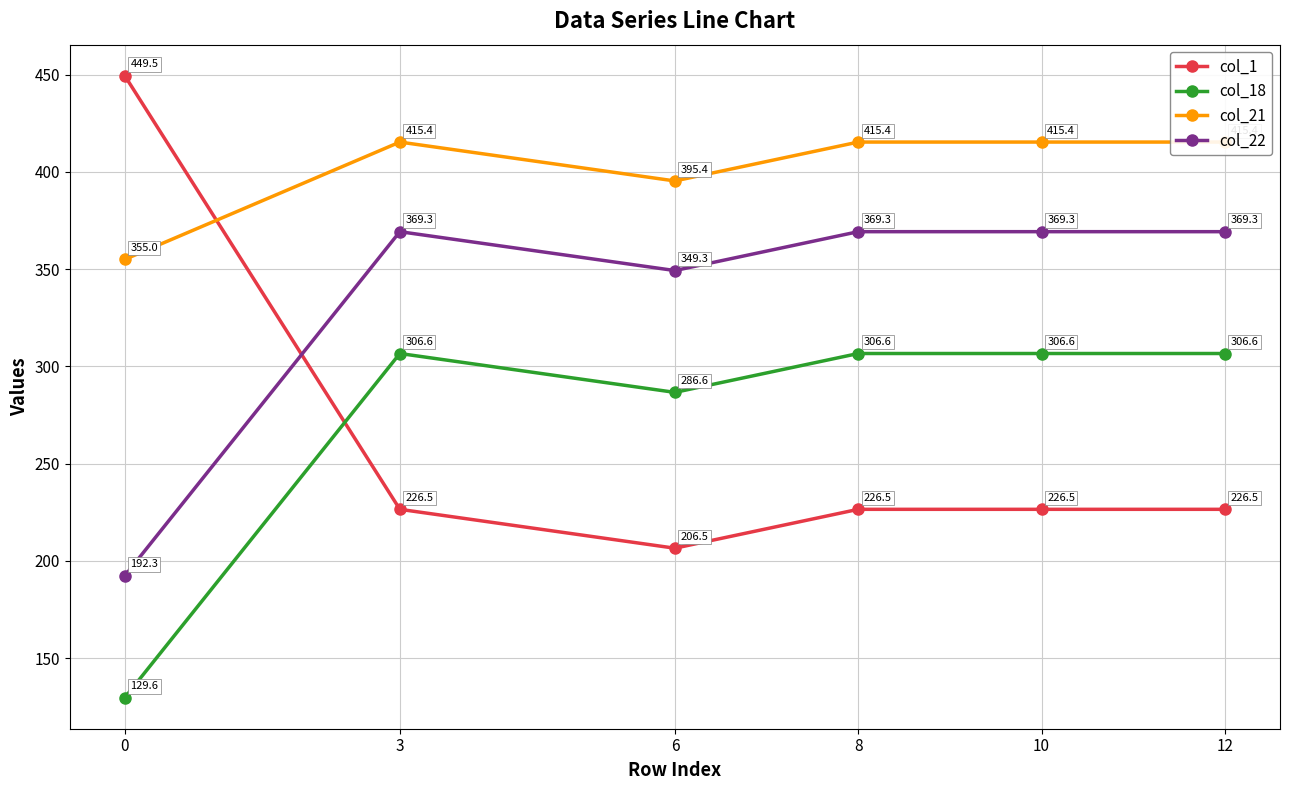

True or false: col_18 has a value of 51.2 at 0.

False